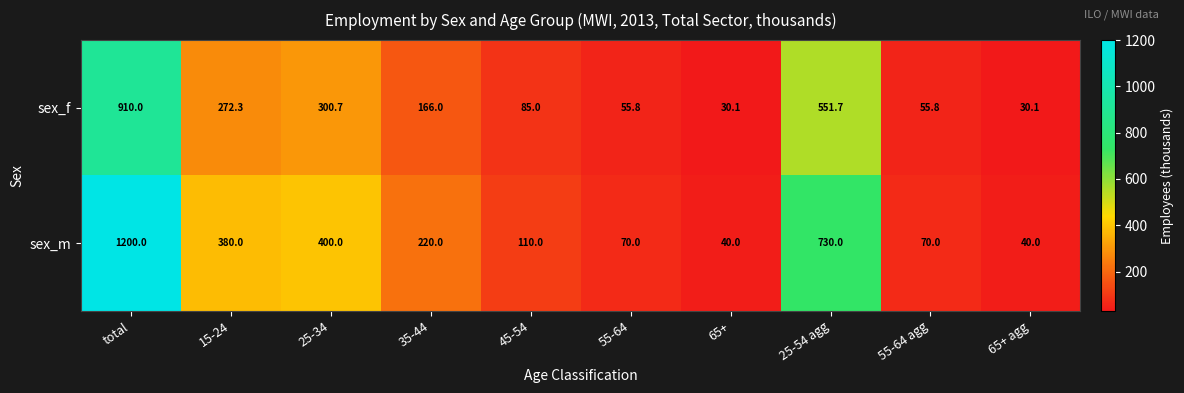

Rank the series by their maximum value, from lowest to highest.

sex_f, sex_m